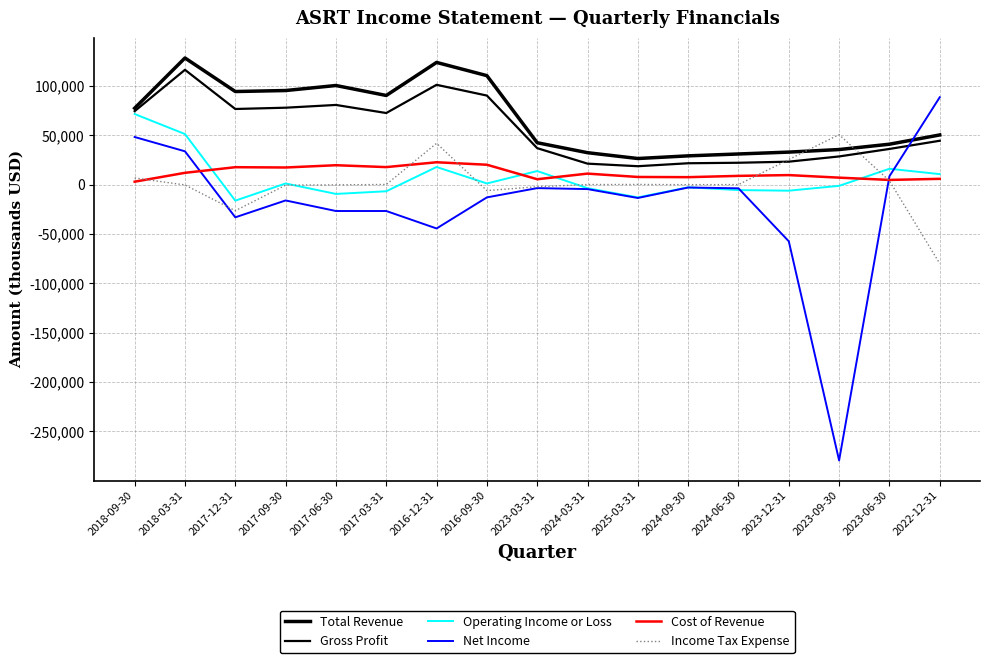

At which label does Gross Profit reach its peak?

2018-03-31